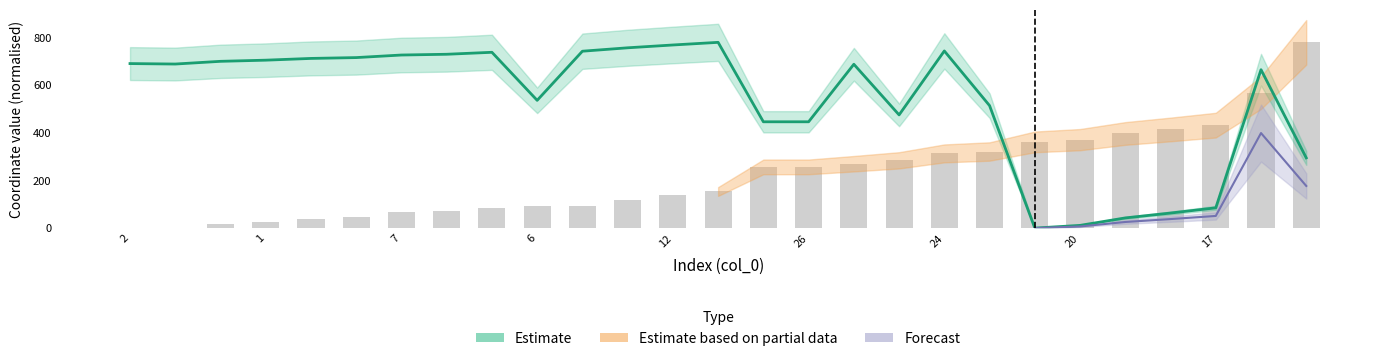

At which category does the chart reach its minimum across all series?

20